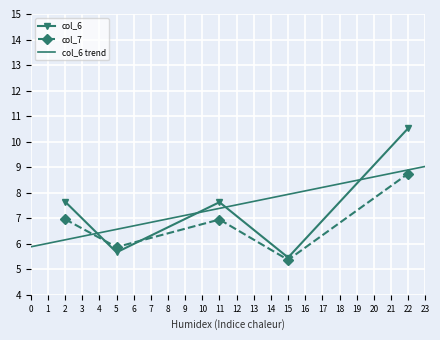

True or false: col_6 has more than 0 interior local peaks.

True